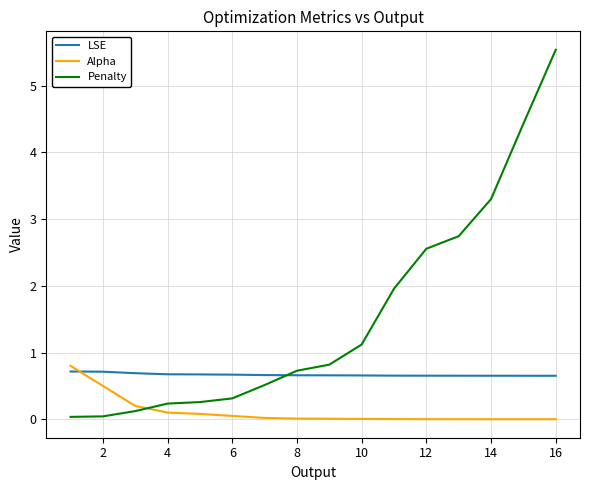

What are all the series names shown in the legend?

LSE, Alpha, Penalty